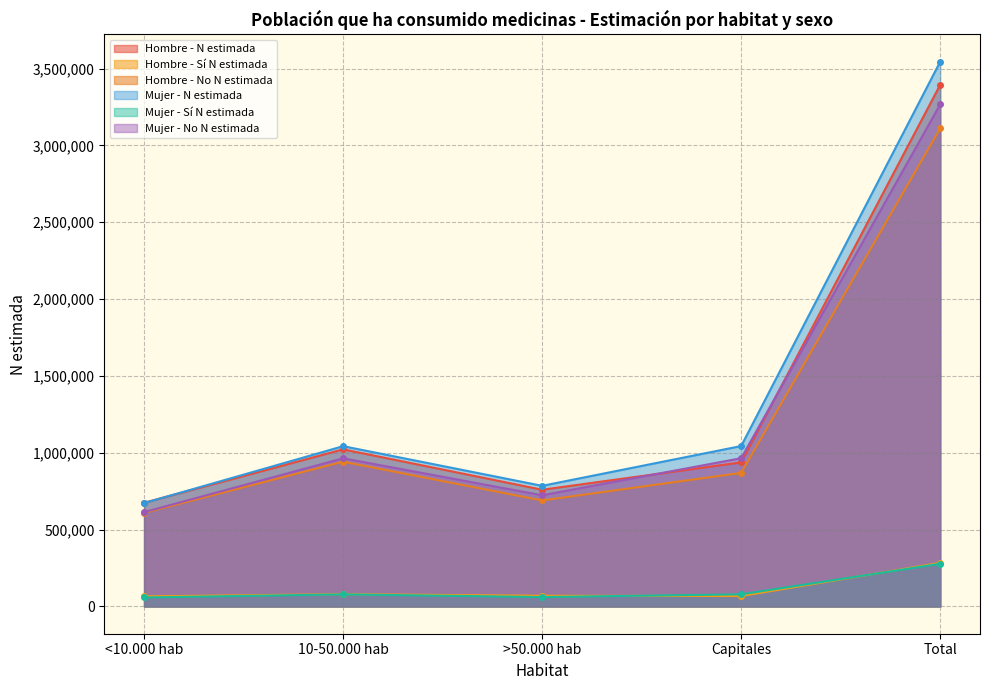

Between >50.000 hab and Total, which series saw the biggest shift?

Mujer - N estimada